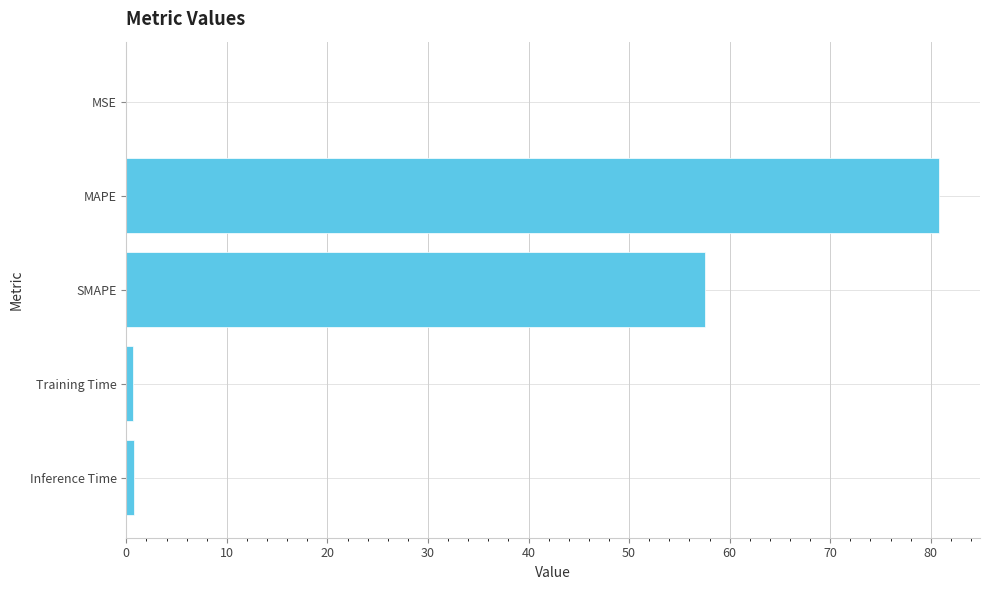

What is the sum of all values?

139.9